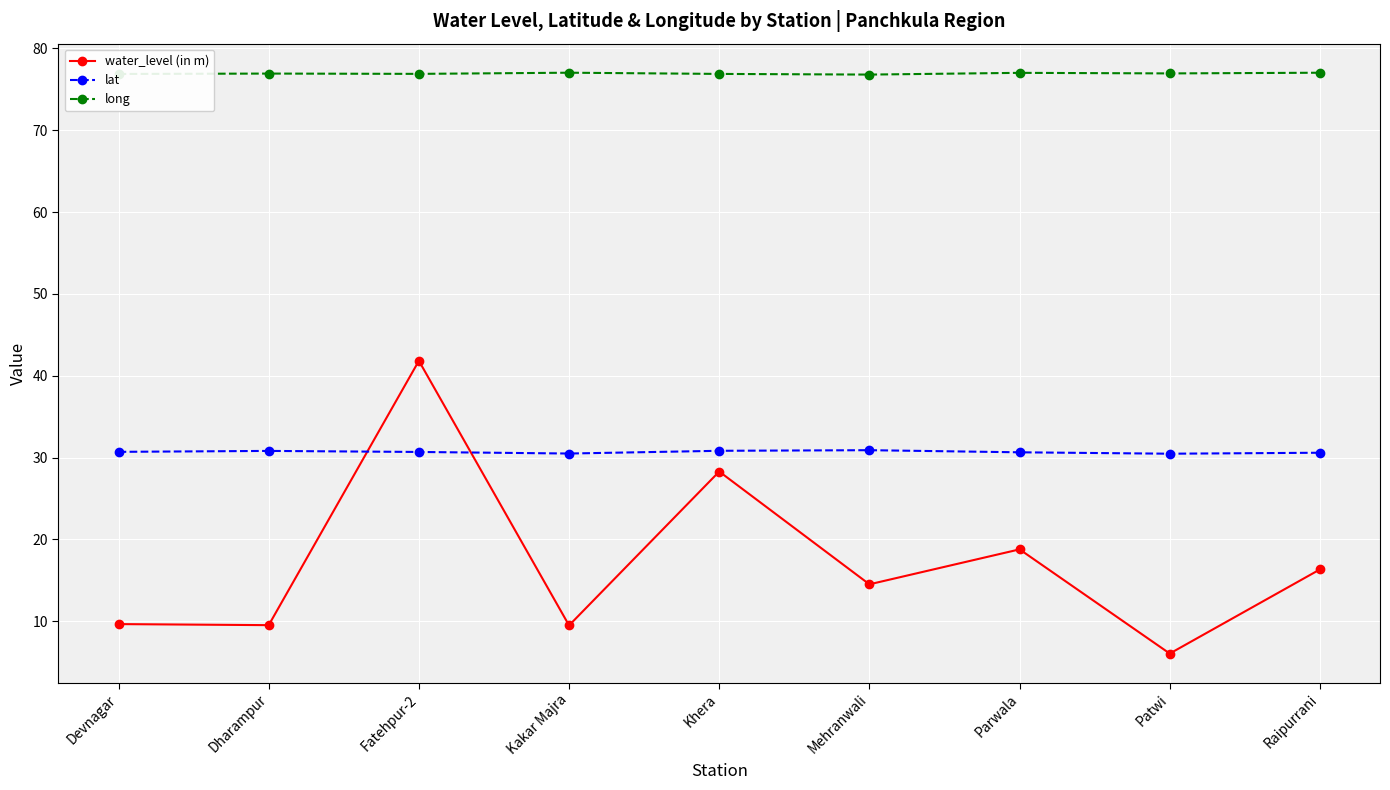

Does the chart display data point markers on the line(s)?

Yes